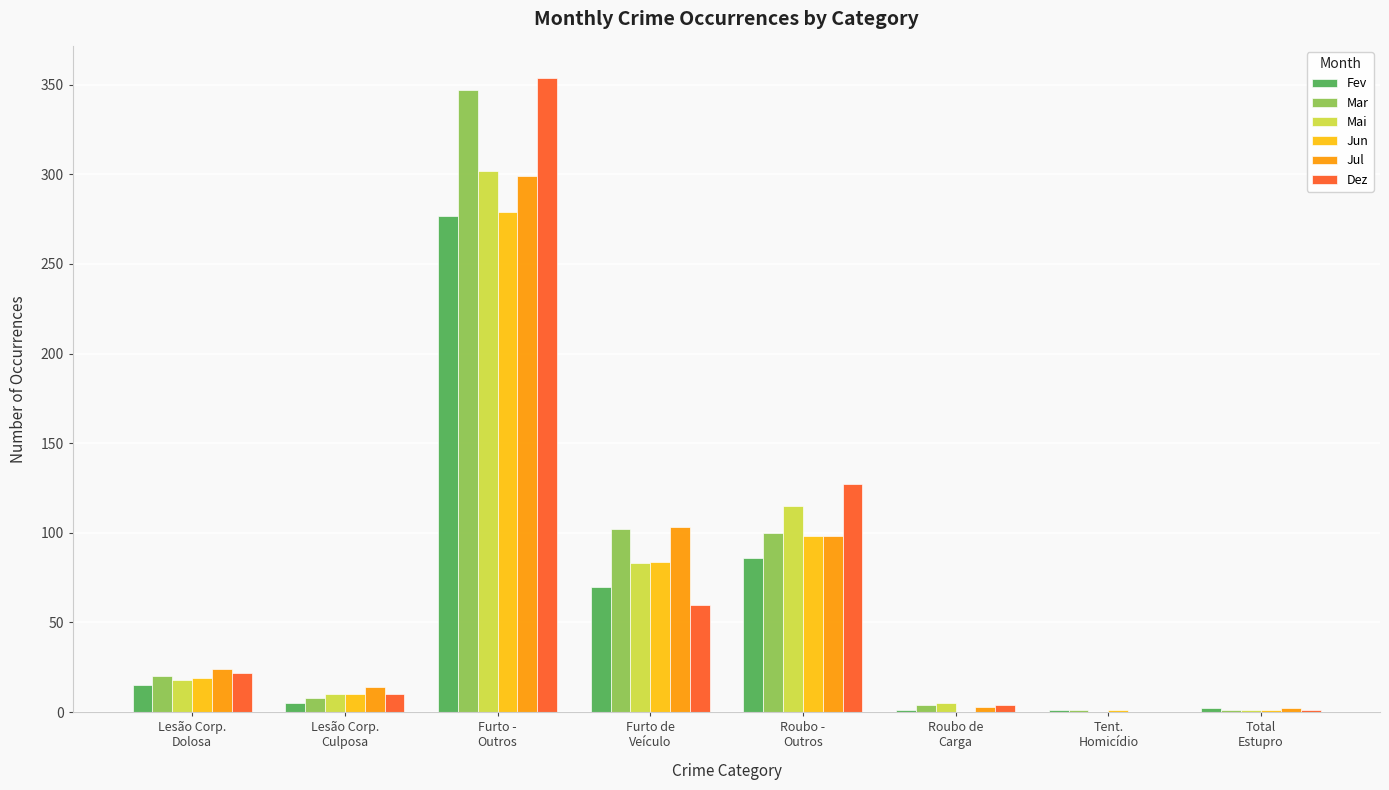

What is the total value across all series at Lesão Corp.
Culposa?

57